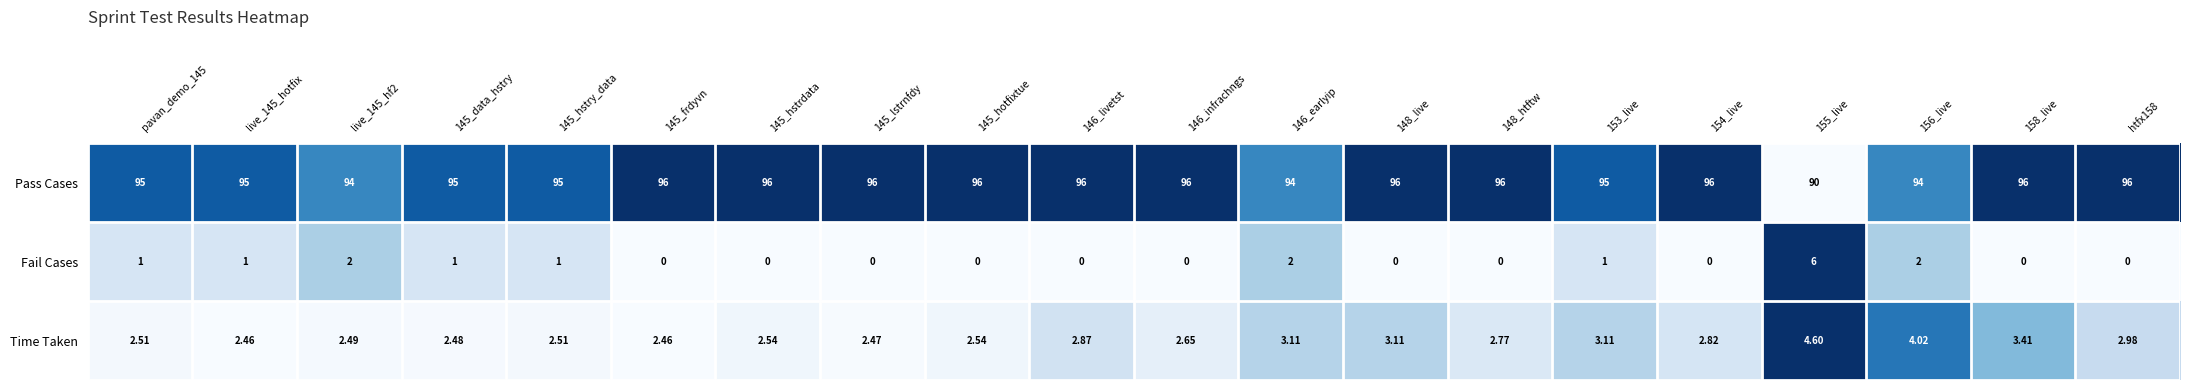

Rank the series by their maximum value, from highest to lowest.

Pass Cases, Fail Cases, Time Taken